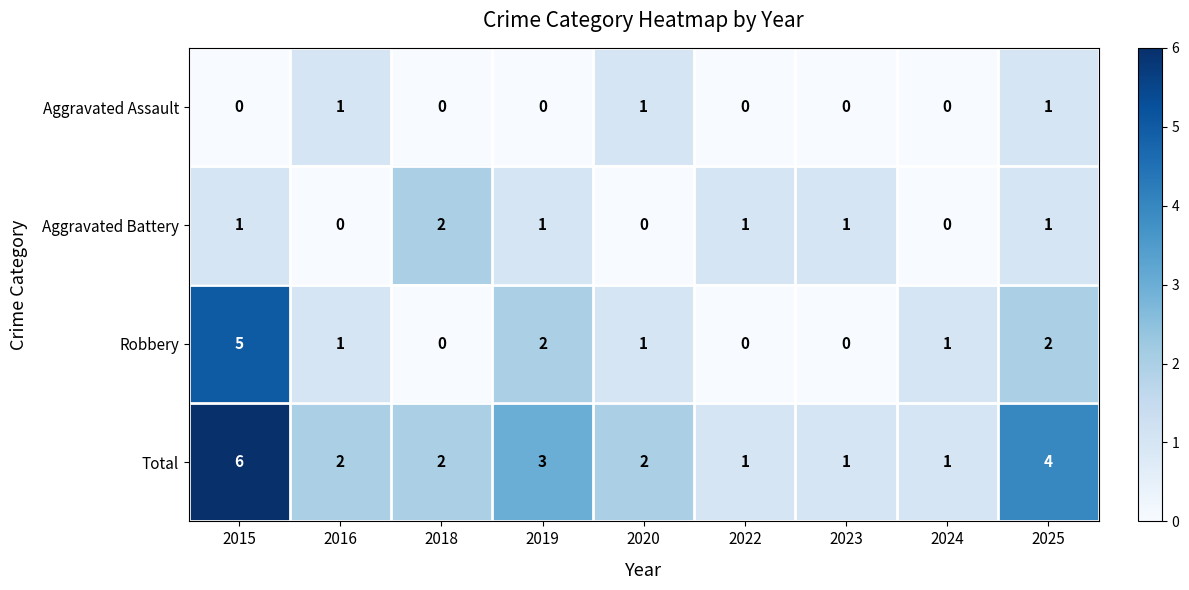

At how many categories does at least one series exceed 0?

9